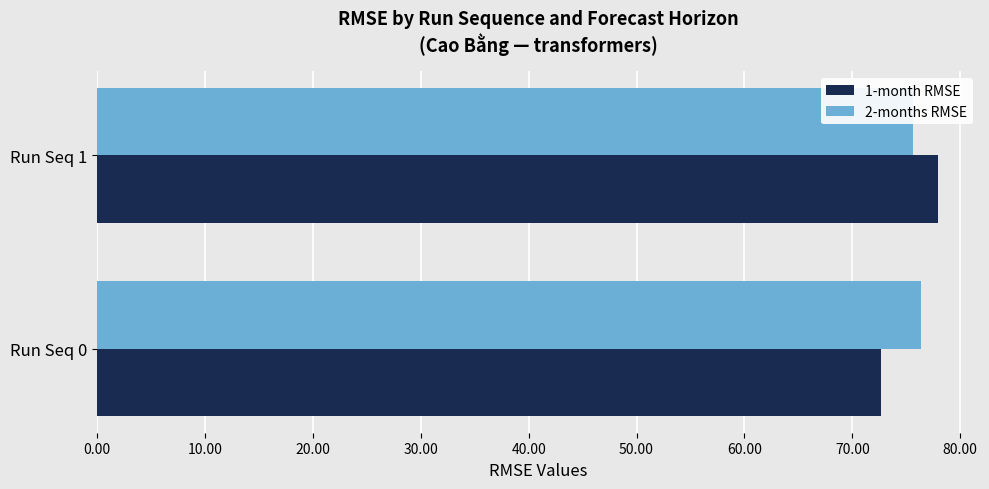

The value of 2-months RMSE at Run Seq 0 is 52.2. True or false?

False